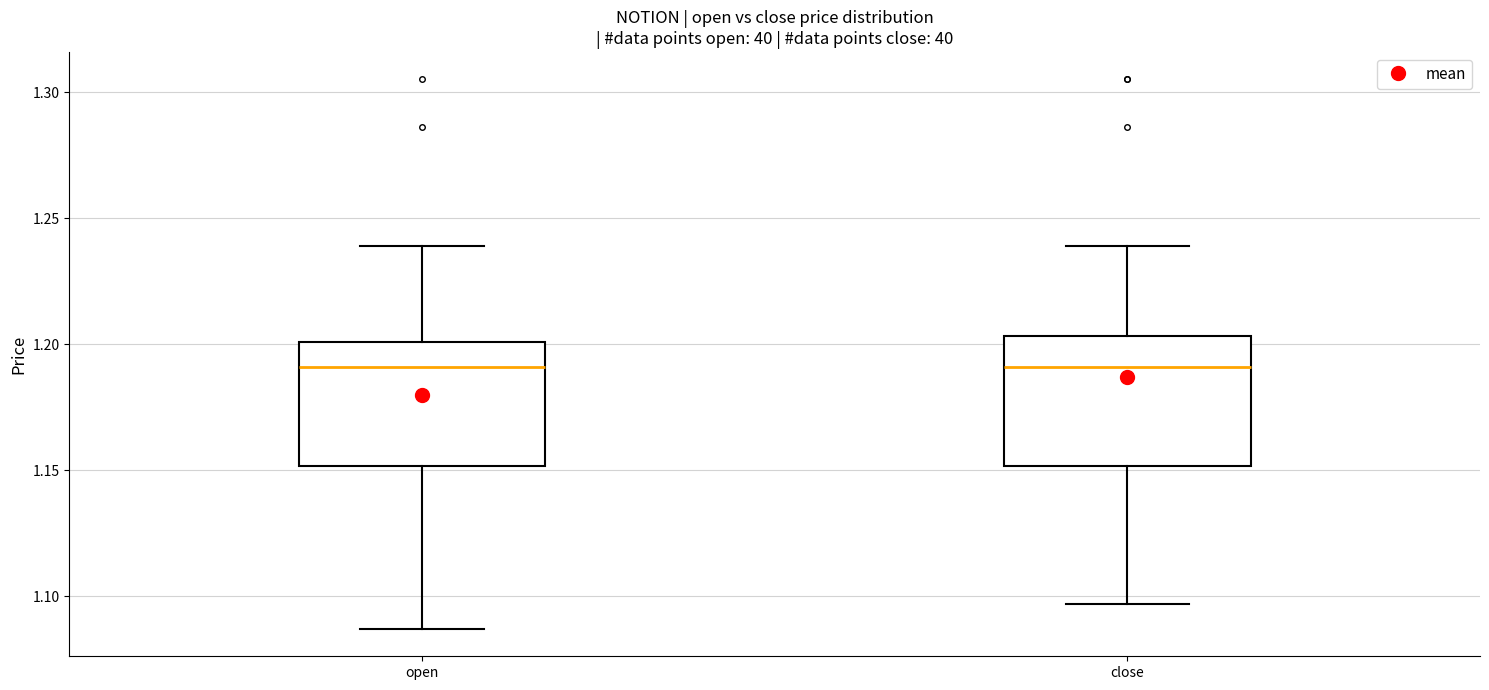

Reading left to right, transcribe this box plot: for each box, give where its median line is, the range the box spans, and where its two whiskers end, as read against the y-axis. The values are not printed on the chart, so give them approximately, as read against the axis.

open: median 1.190, box 1.150 to 1.200, whiskers 1.085 to 1.240
close: median 1.190, box 1.150 to 1.205, whiskers 1.095 to 1.240